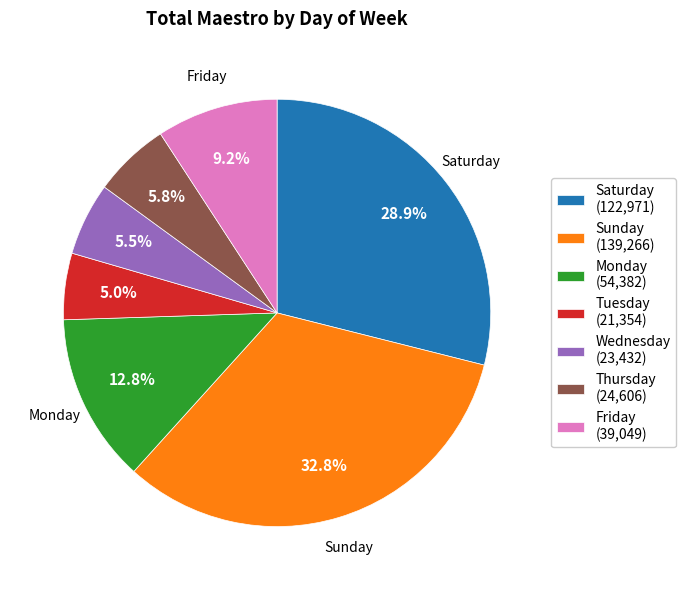

Which slice is the largest?

Sunday (139,266)